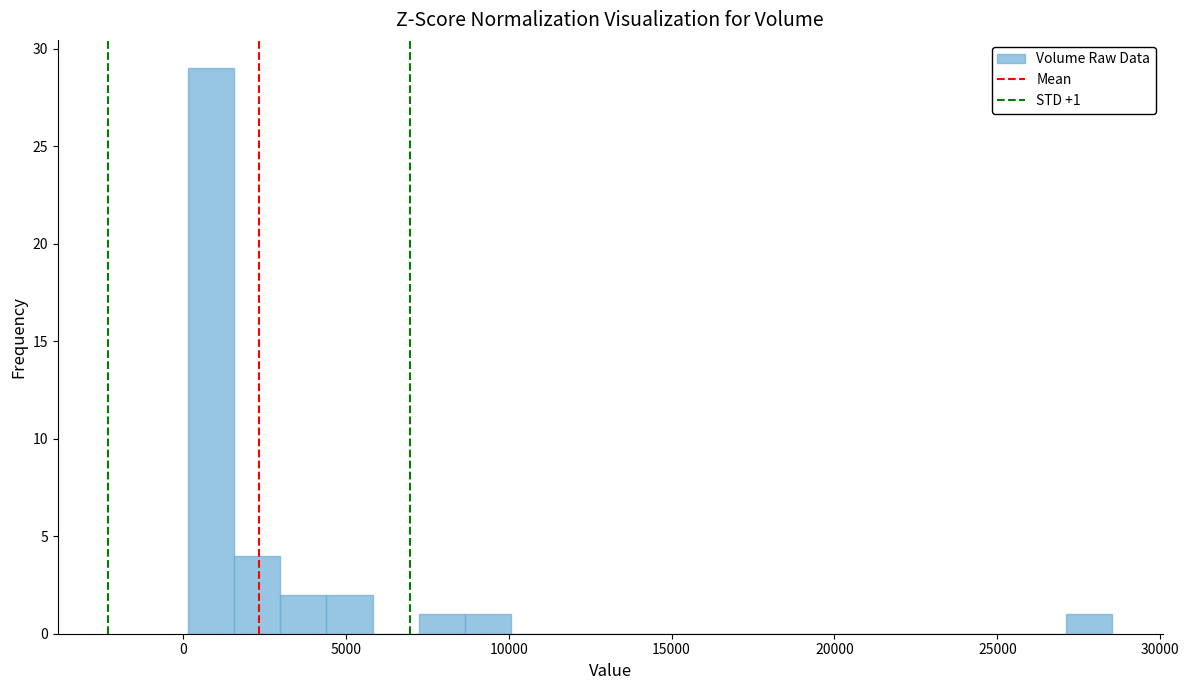

Around what value on the x-axis is the tallest bar? Give the approximate position of its centre, as read against the axis.

1000